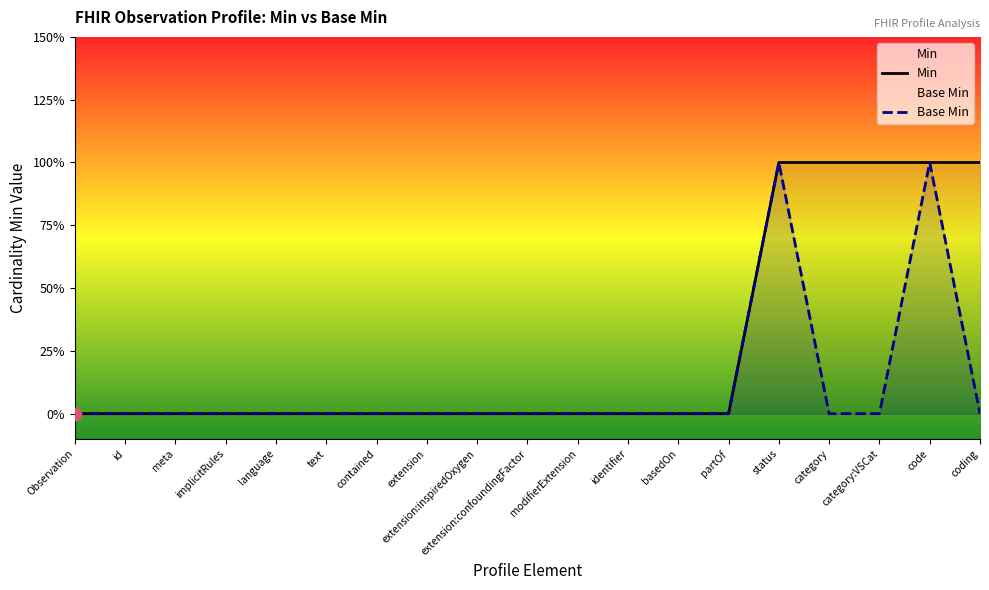

At how many categories does at least one series exceed 0?

5